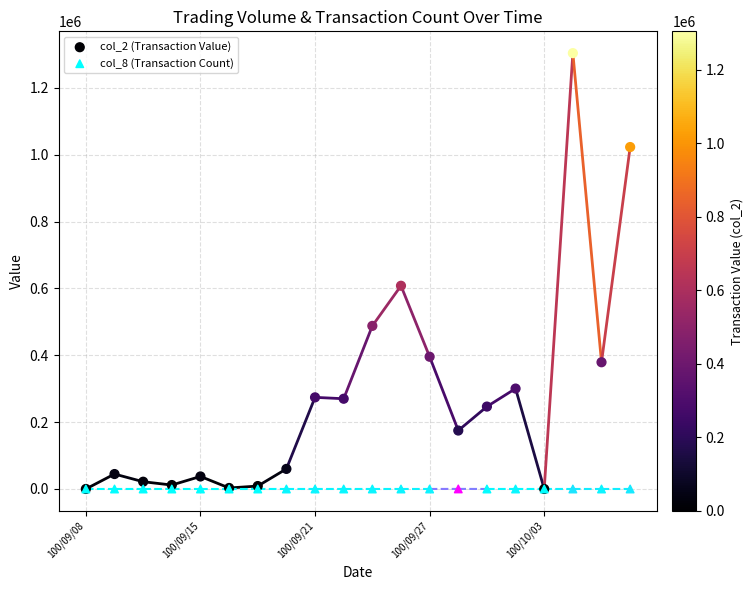

Across all series, what Y value is closest to 652165?

608130